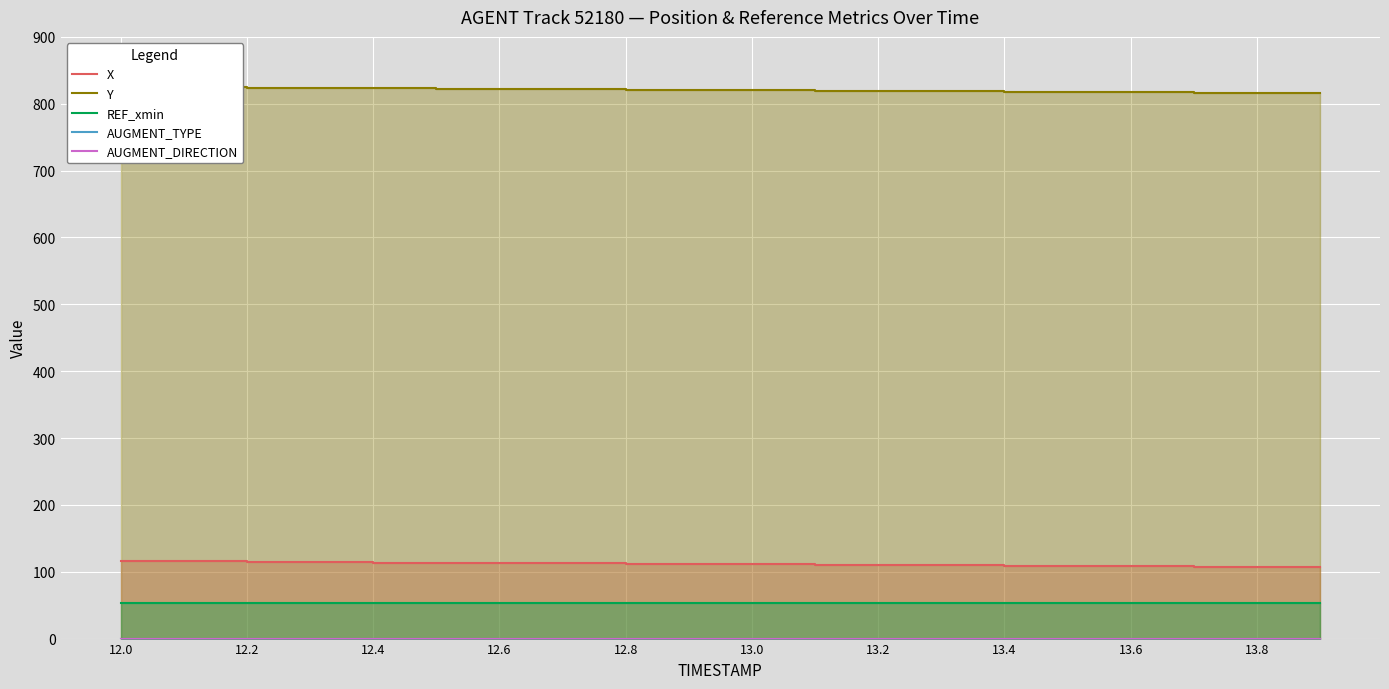

True or false: AUGMENT_DIRECTION has more than 1 points higher than both neighbors.

False